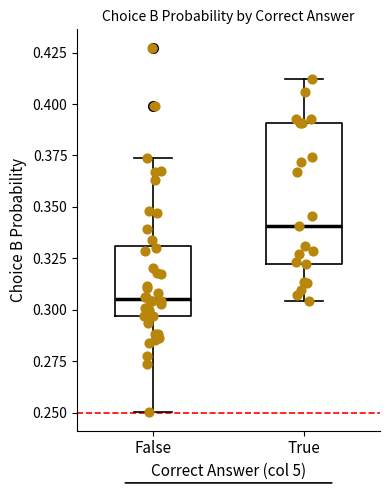

Which box's median line is the highest?

True